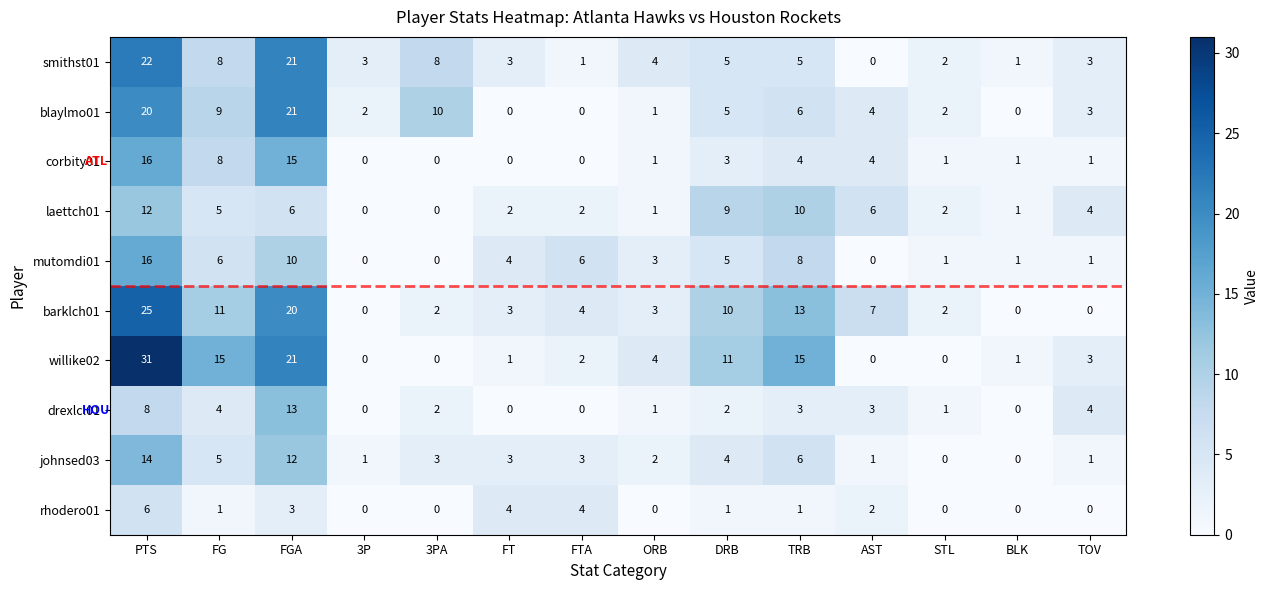

Which series changed the most between FTA and BLK?

mutomdi01